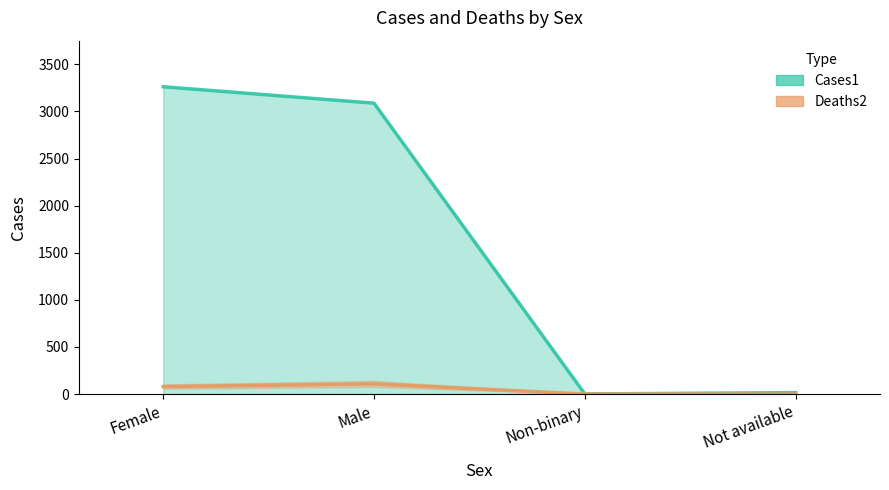

What is the difference between the maximum and second lowest values in the Deaths2 series?

108